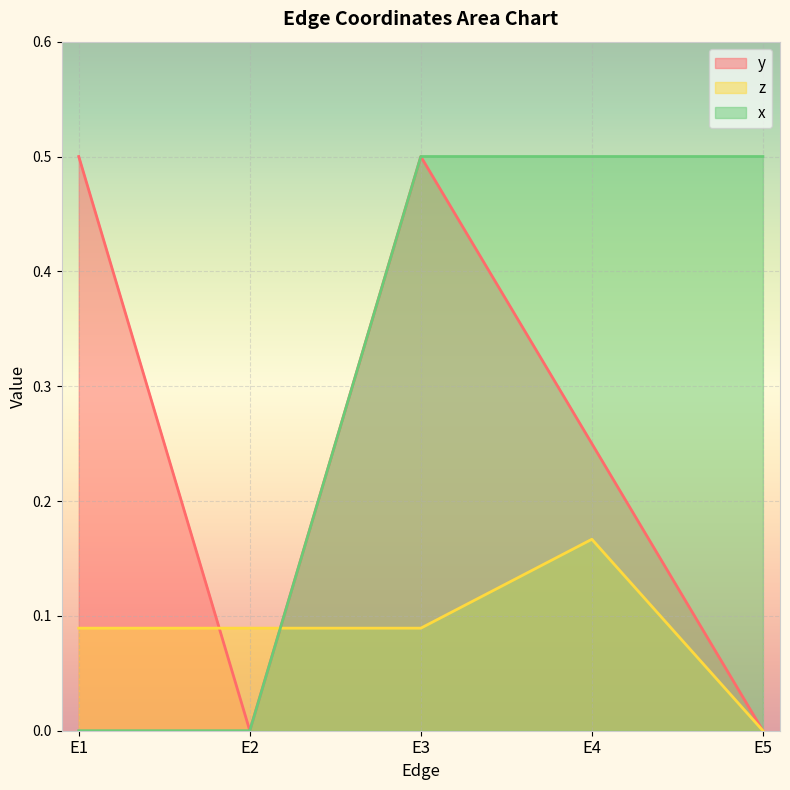

How many intersections are there between z and x?

1